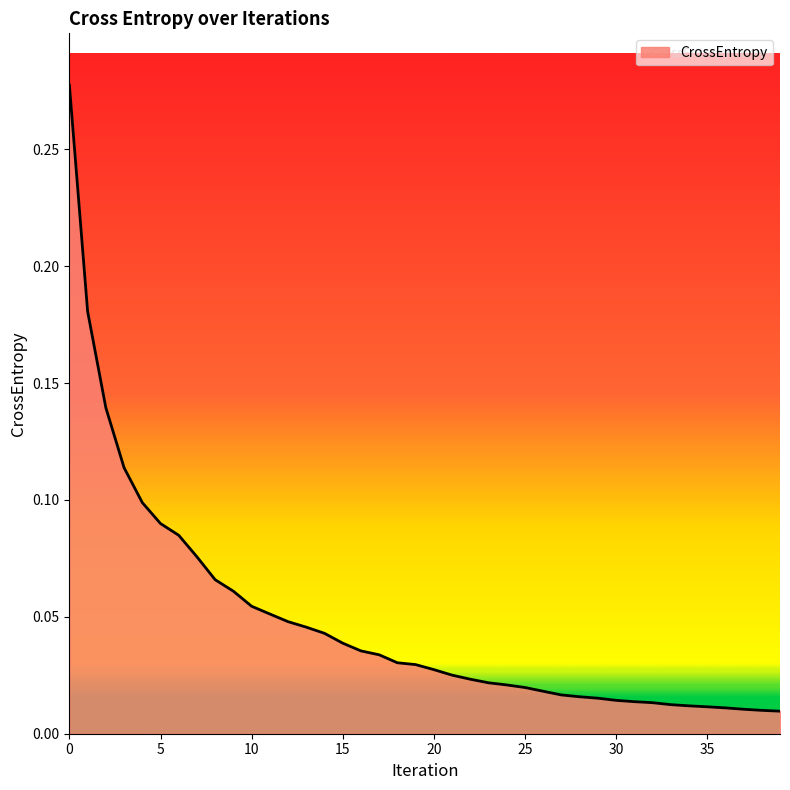

List the labels in order of value, largest first.

0, 1, 2, 3, 4, 5, 6, 7, 8, 9, 10, 11, 12, 13, 14, 15, 16, 17, 18, 19, 20, 21, 22, 23, 24, 25, 26, 27, 28, 29, 30, 31, 32, 33, 34, 35, 36, 37, 38, 39